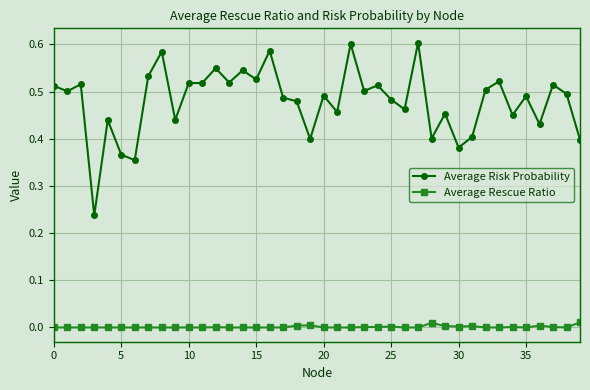

True or false: Average Rescue Ratio has more than 2 interior local peaks.

True